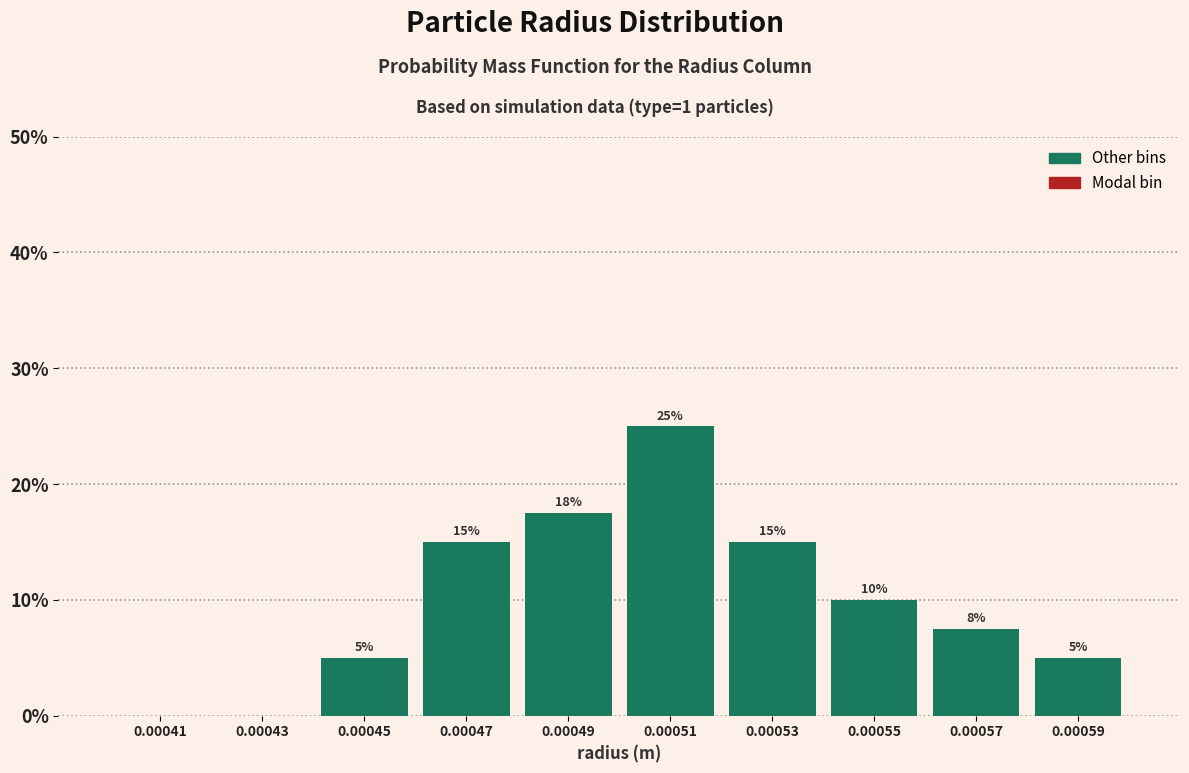

True or false: the data shows -10.6 at 0.00043.

False